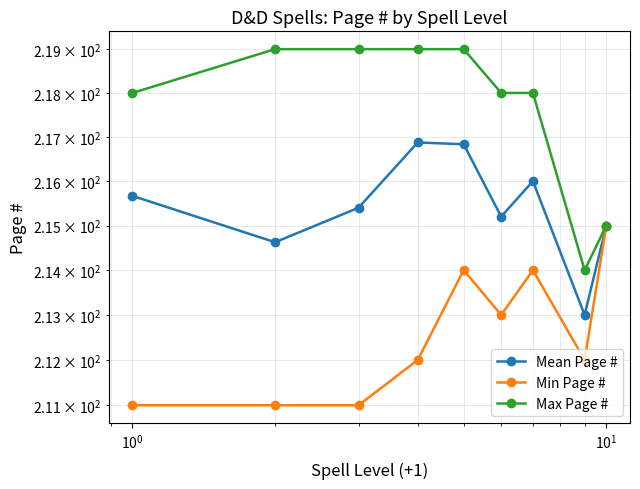

True or false: Max Page # and Min Page # intersect in this chart.

False